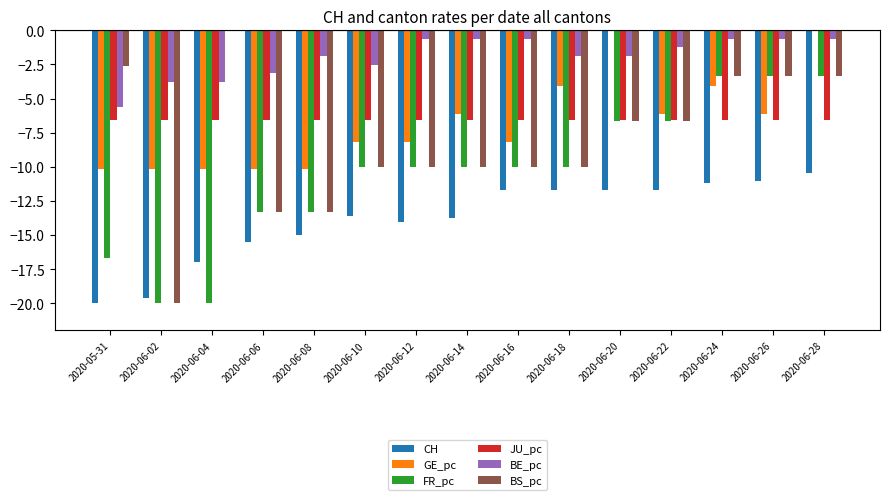

What is the sum of all FR_pc values?

-156.7